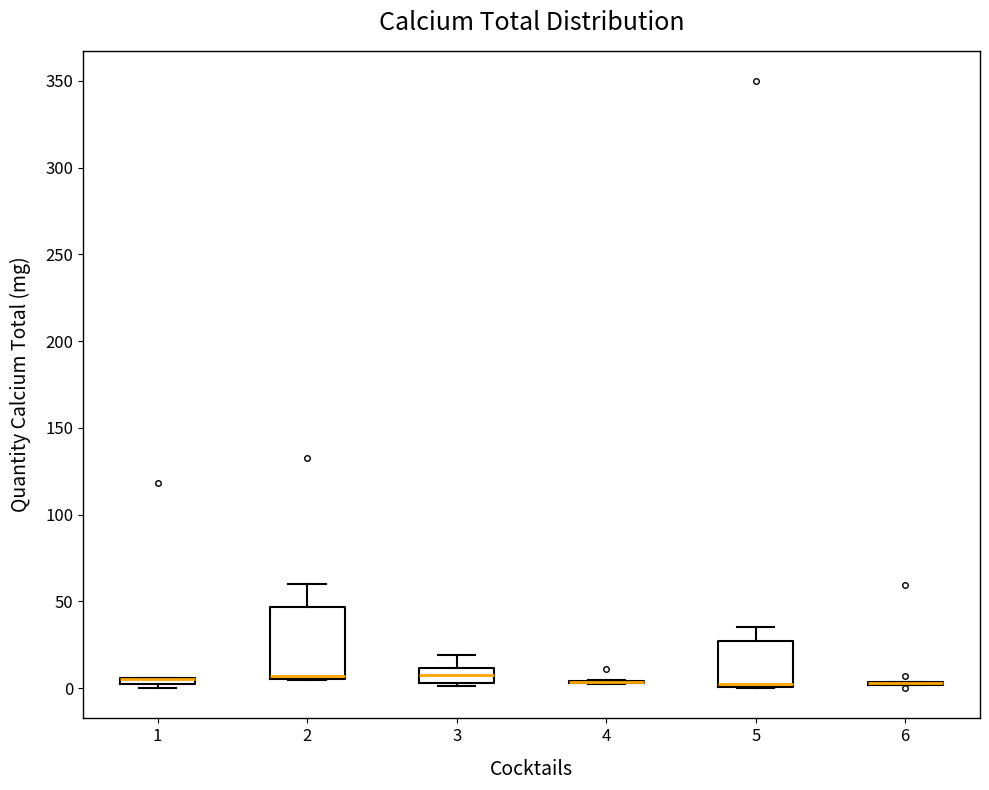

Where is the upper edge of the box at x = 1 on the y-axis? The values are not printed on the chart, so give them approximately, as read against the axis.

5